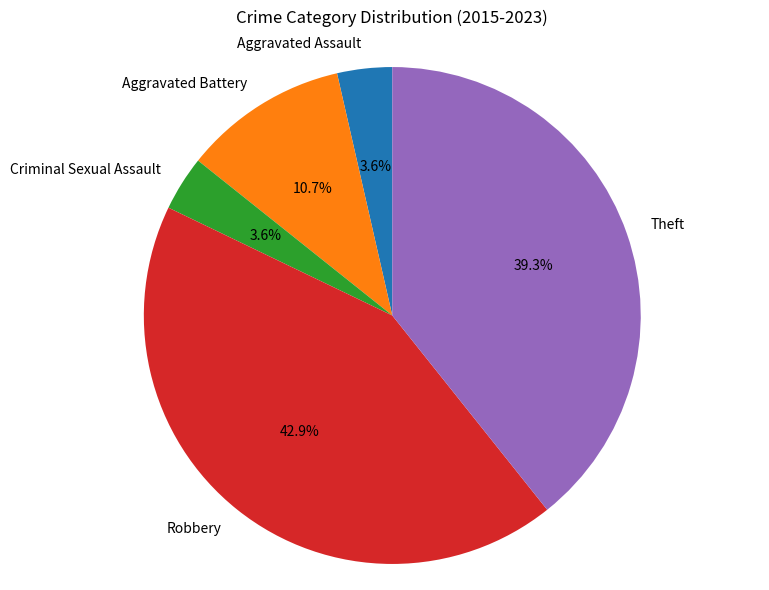

What is the total percentage of Robbery and Theft?

82.1%